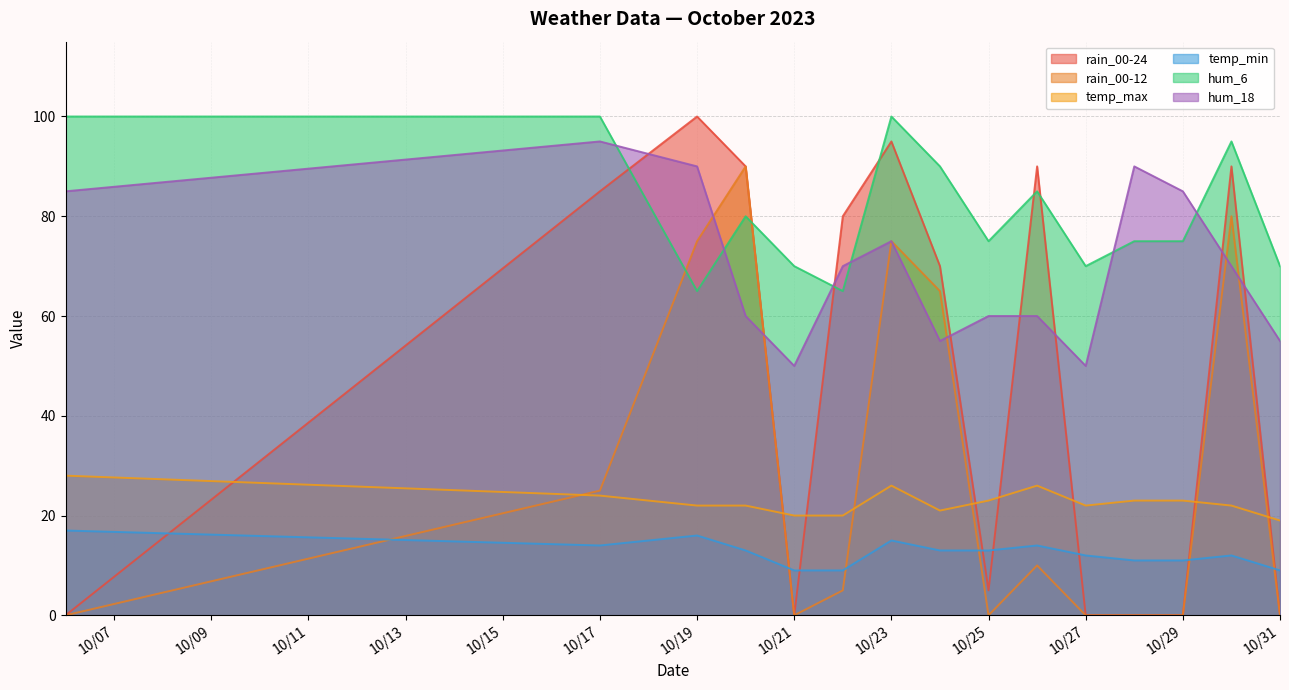

What is the highest value of the temp_min series?

17